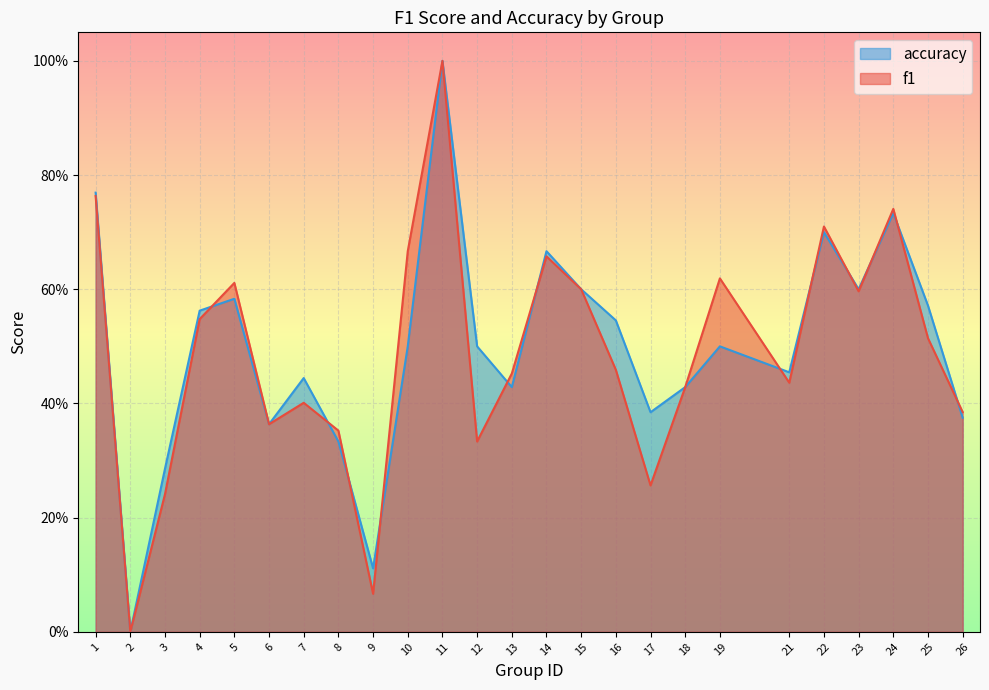

At 10, list the series in order from largest to smallest.

f1, accuracy